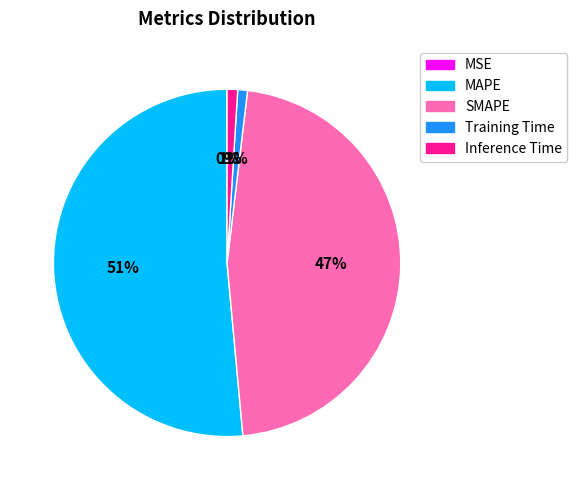

To the nearest percent, what portion does Inference Time represent?

1%